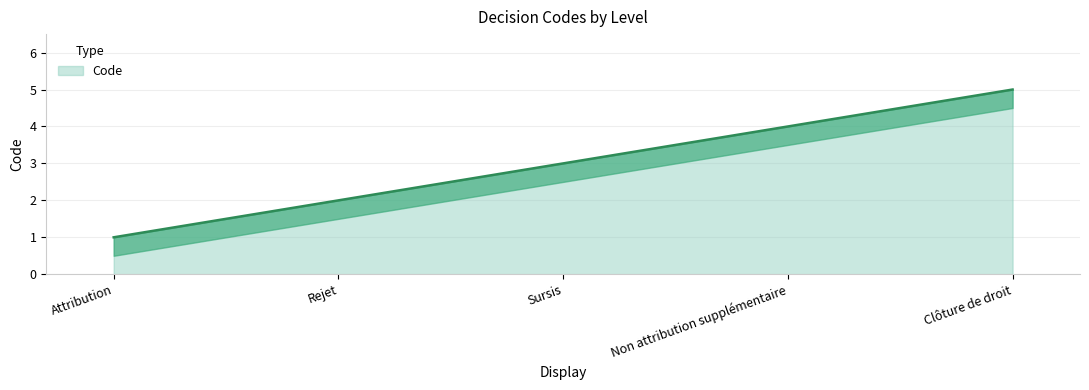

What is the label of the 4th point from the left?

Non attribution supplémentaire